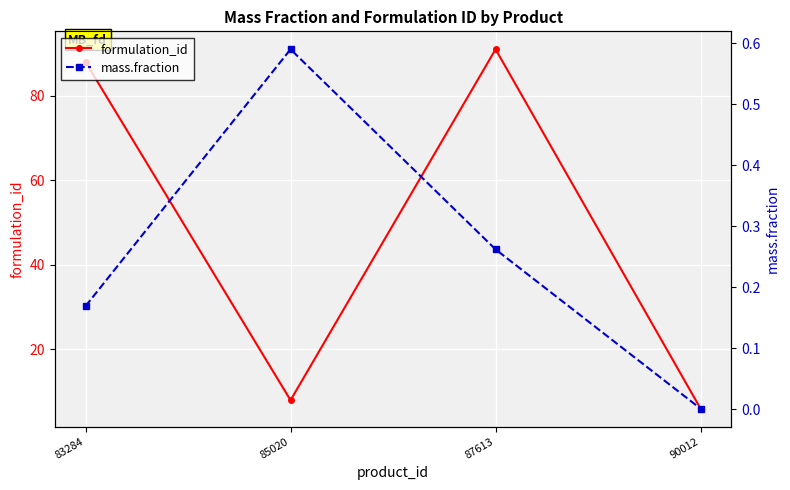

Reading left to right, extract all data points from this chart.

formulation_id: 88.0	8.0	91.0	6.0
mass.fraction: 0.2	0.6	0.3	0.0